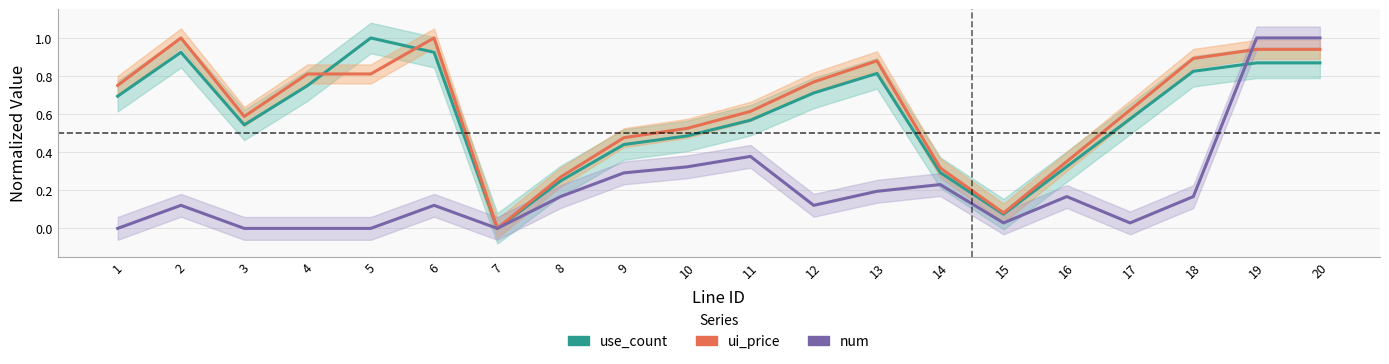

True or false: num and use_count cross at least once.

True